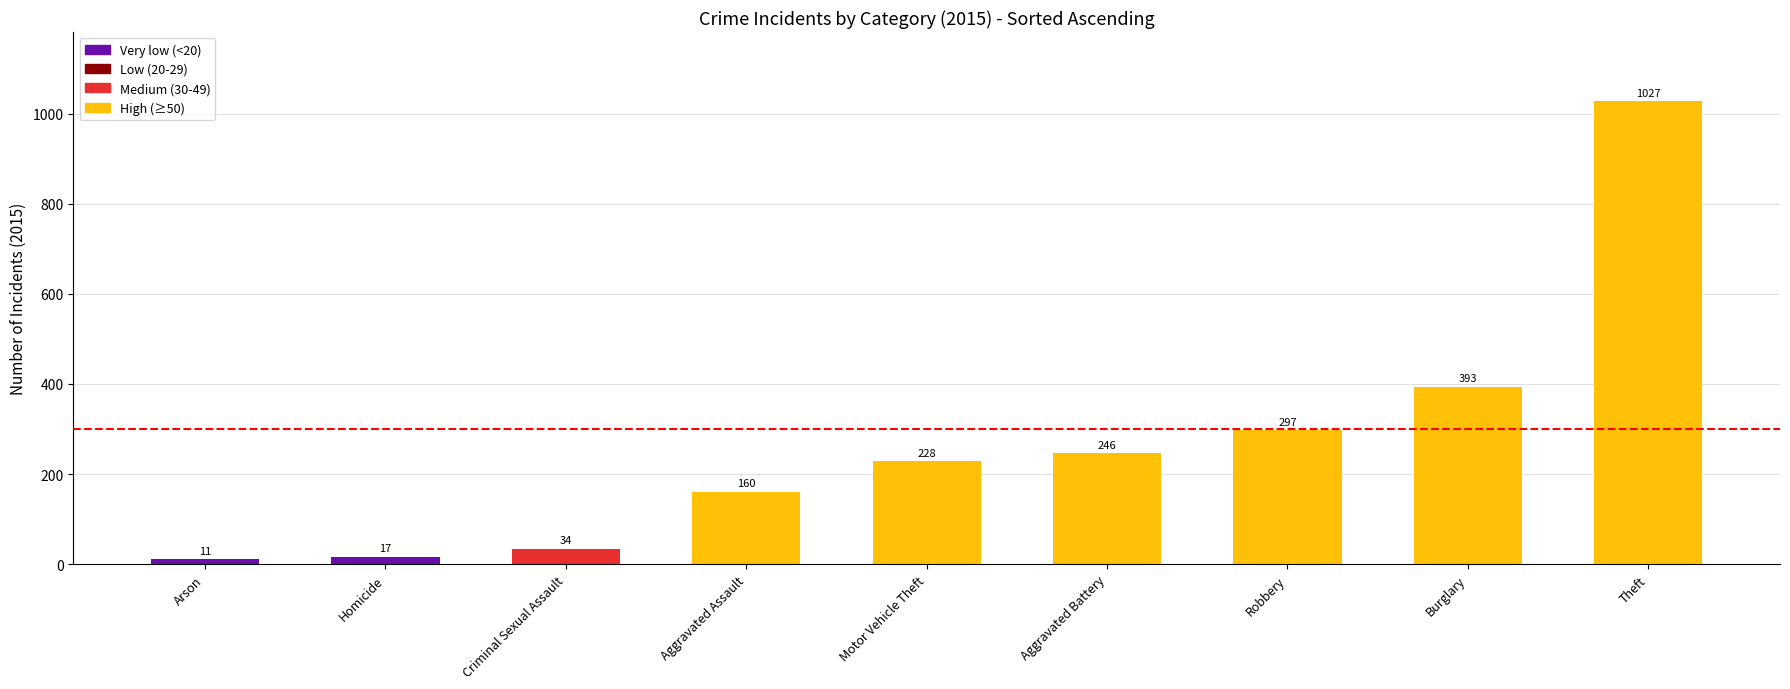

What is the difference between the second highest and second lowest values?

376